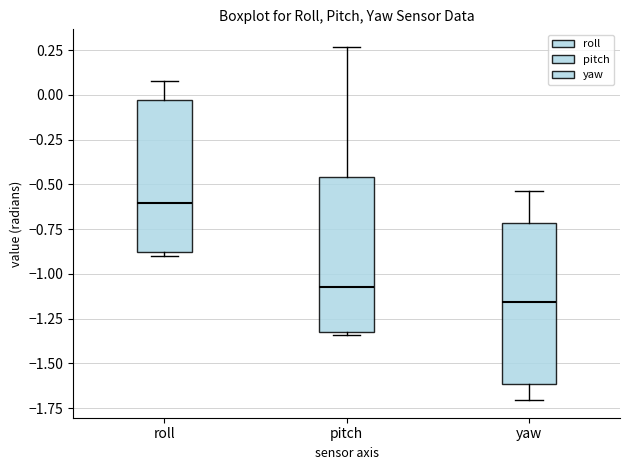

Which box's median line is the lowest?

yaw